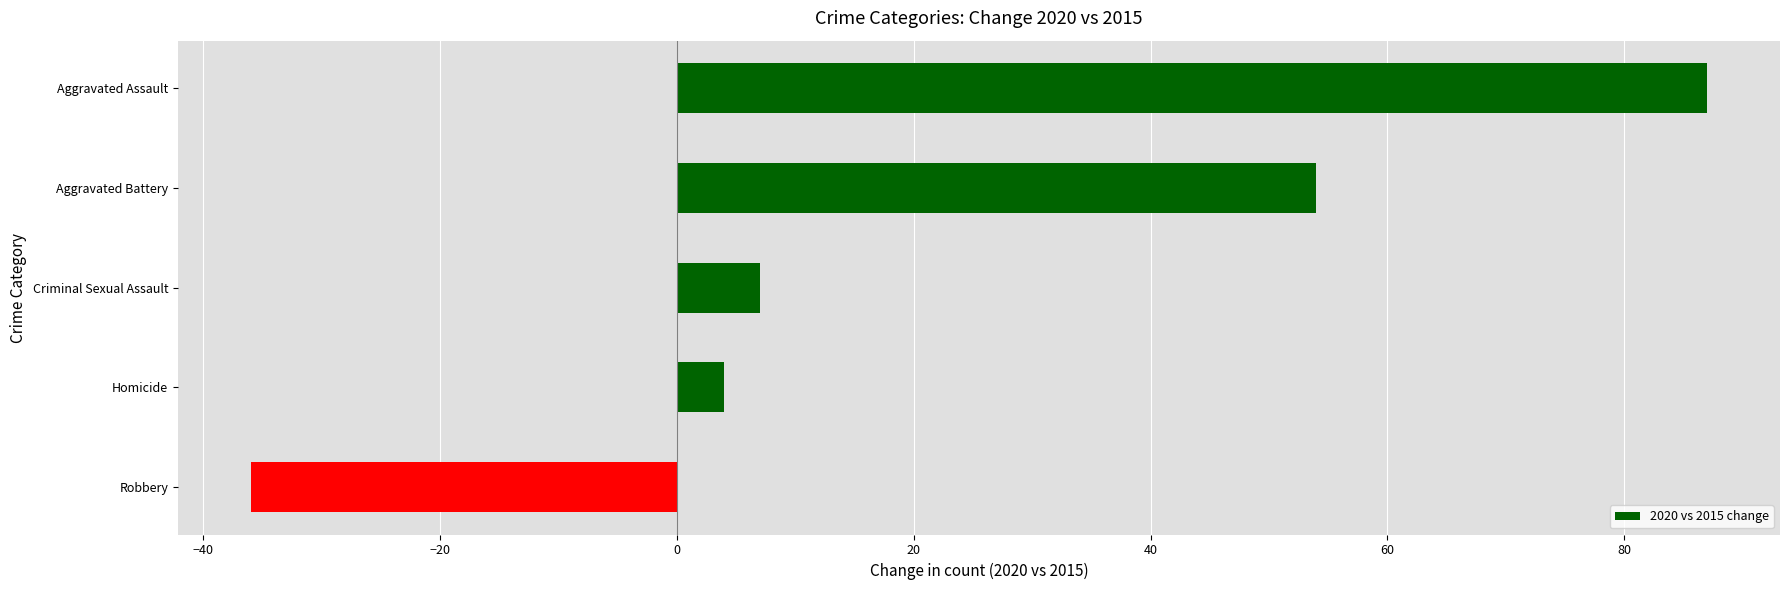

What is the sum of all values?

116